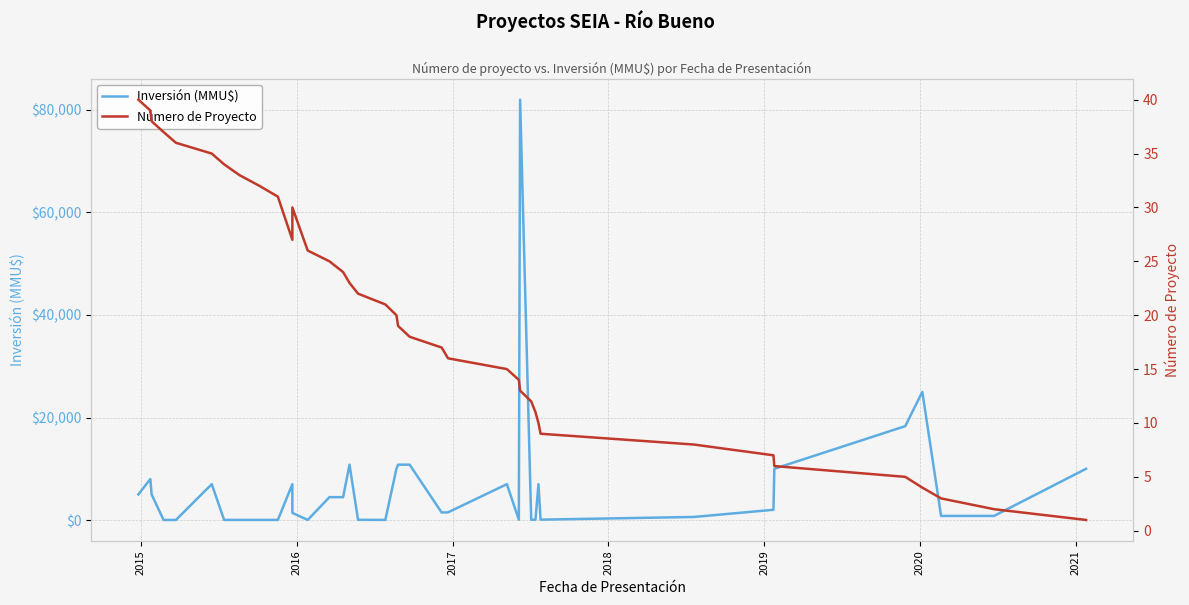

Rank the series by their maximum value, from highest to lowest.

Inversión (MMU$), Número de Proyecto